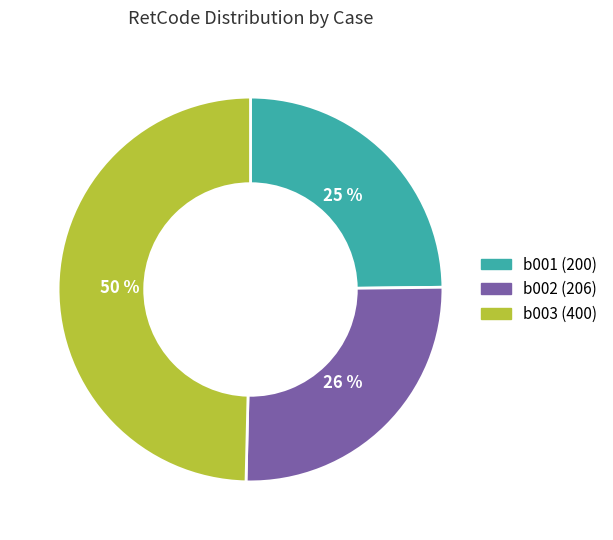

To the nearest percent, what percentage of the pie is b001 (200)?

25%